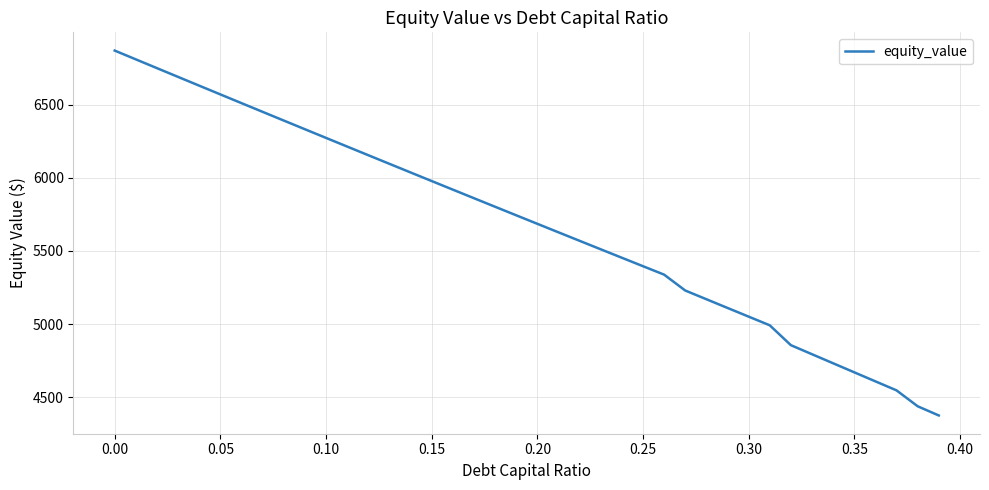

What is the difference between the maximum and minimum values?

2494.0